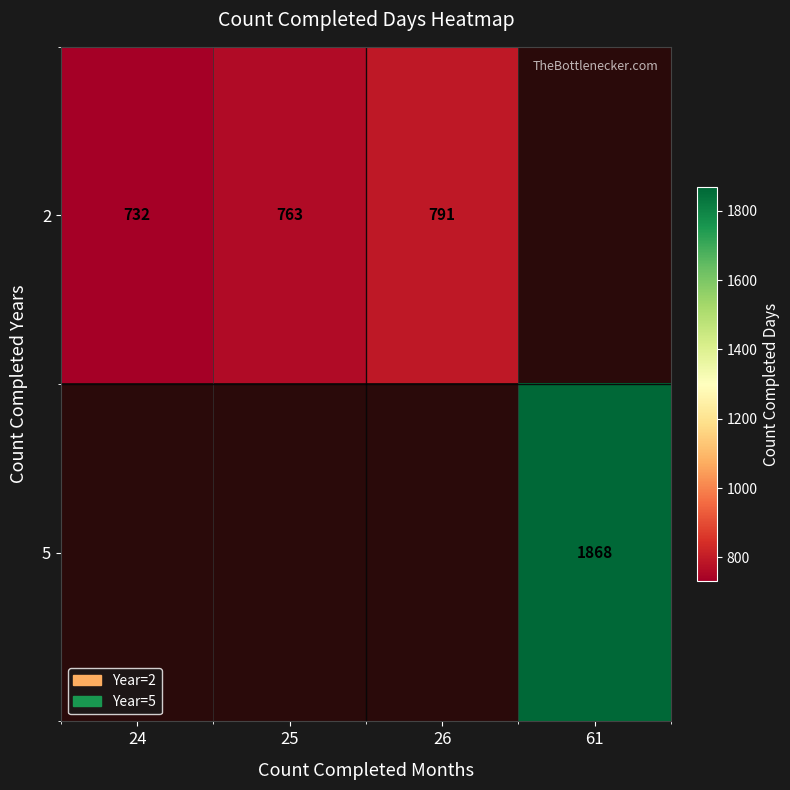

What is the spread (max minus min) of values at 24?

732